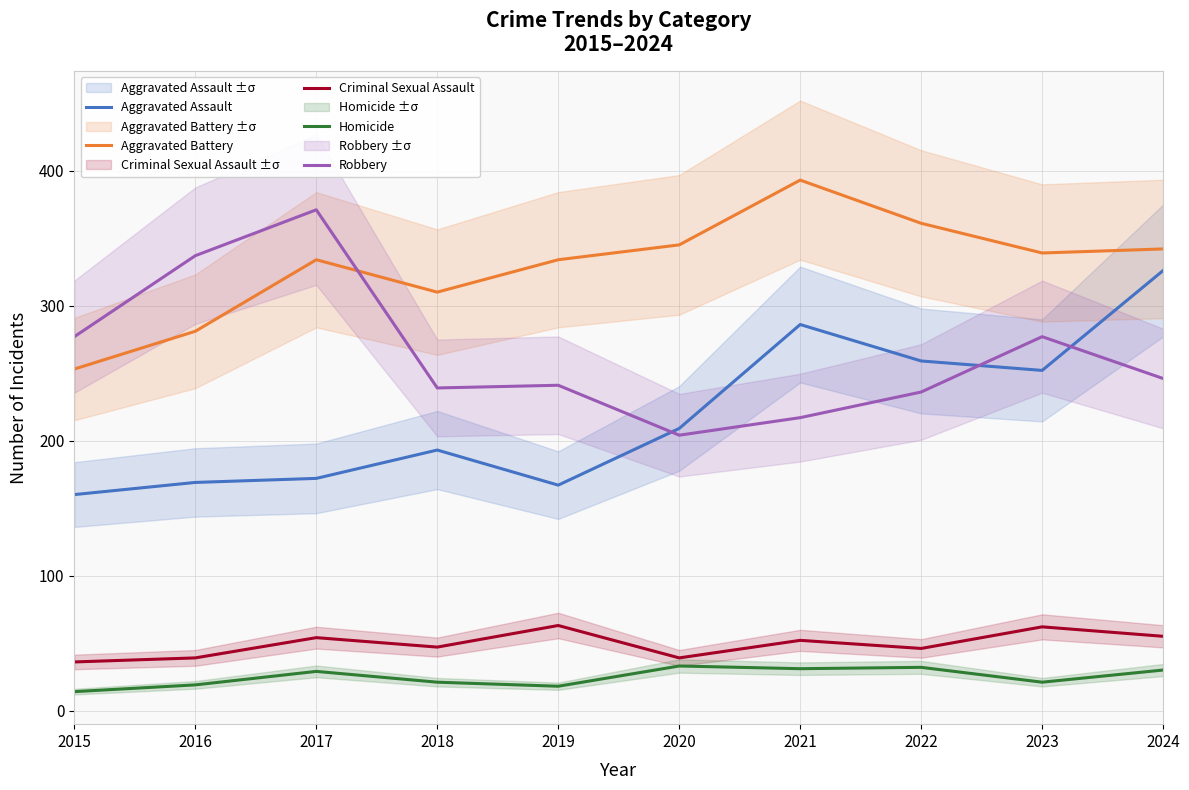

True or false: Homicide and Aggravated Battery intersect in this chart.

False